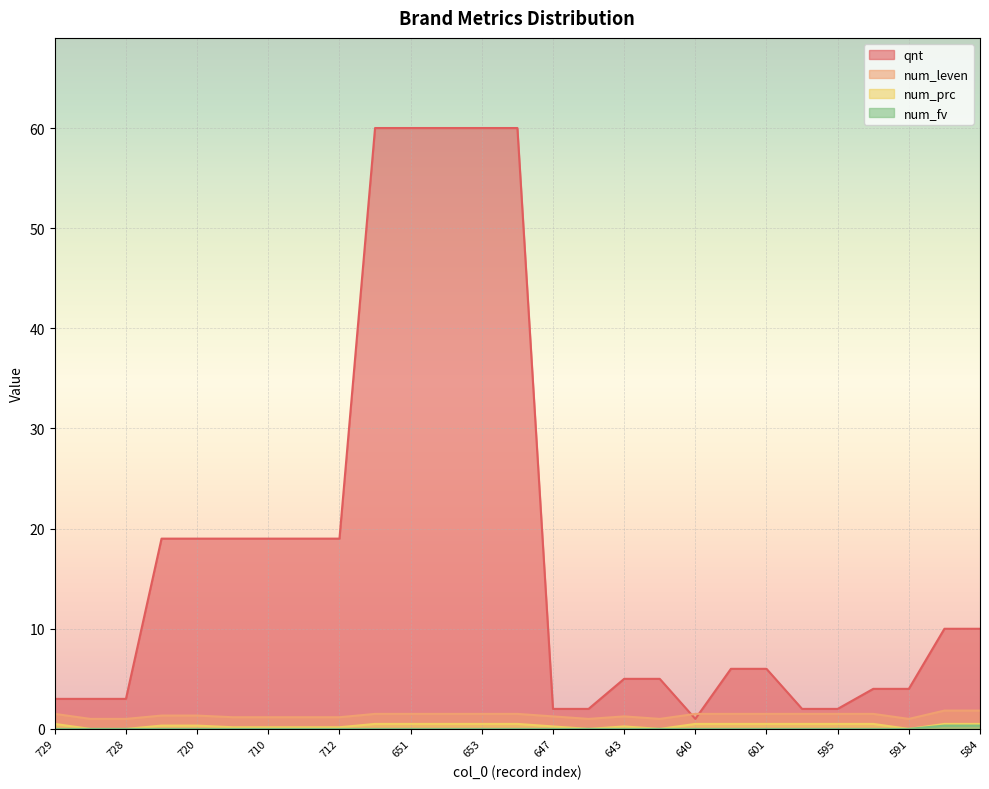

What is the label of the 26th point from the right?

727